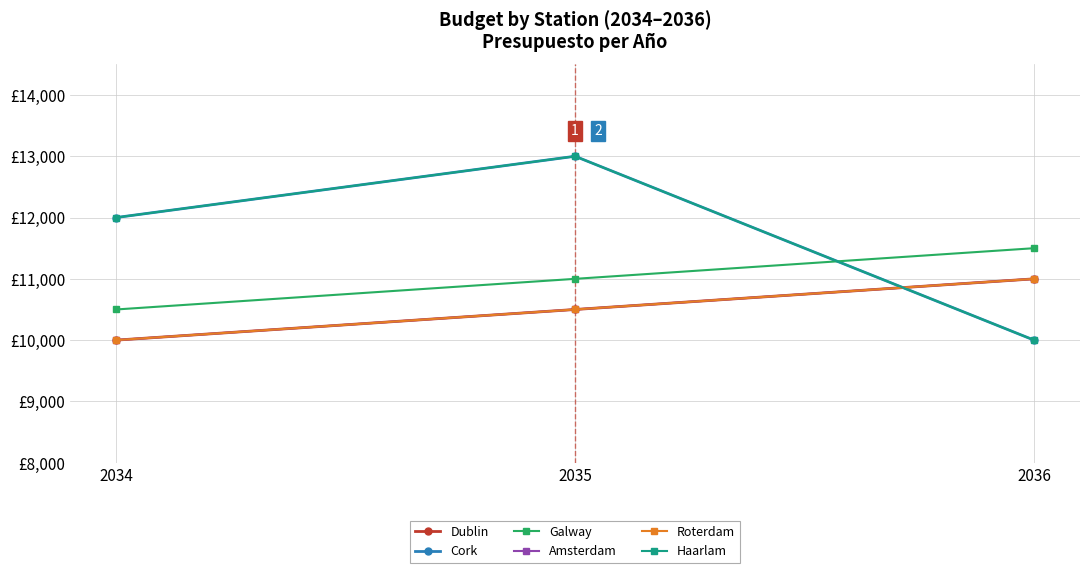

Does the chart have visible grid lines?

Yes